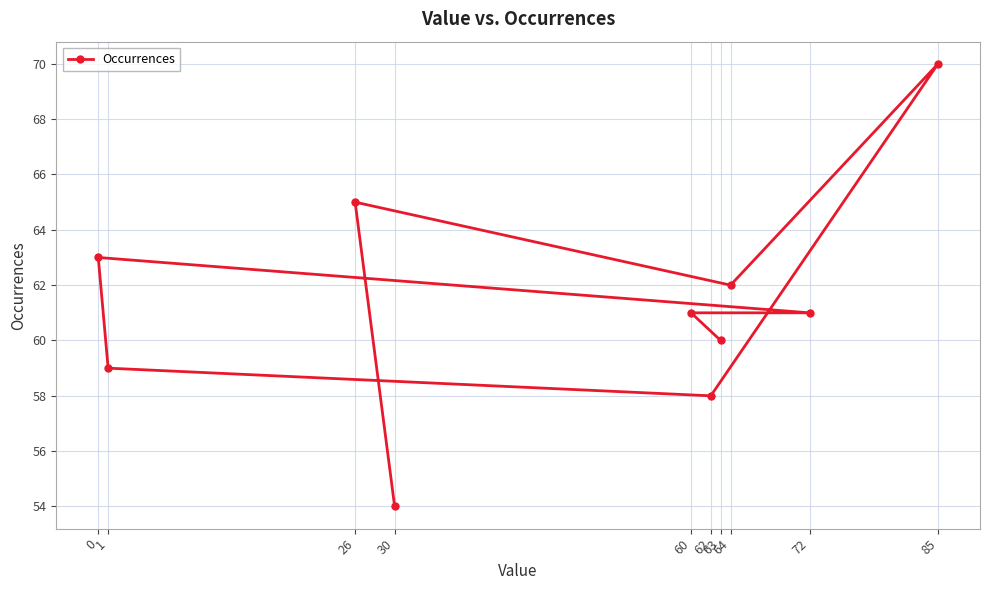

Rank the categories by value from lowest to highest.

30, 62, 1, 63, 60, 72, 64, 0, 26, 85